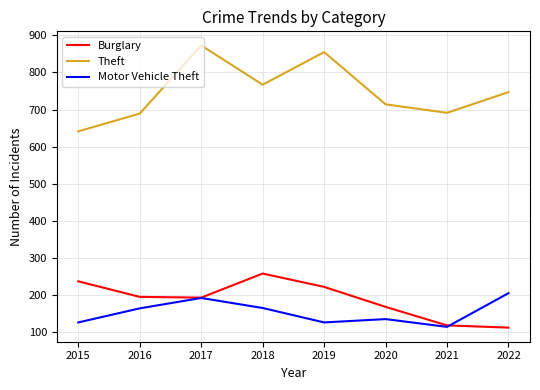

At how many categories does at least one series exceed 787?

2